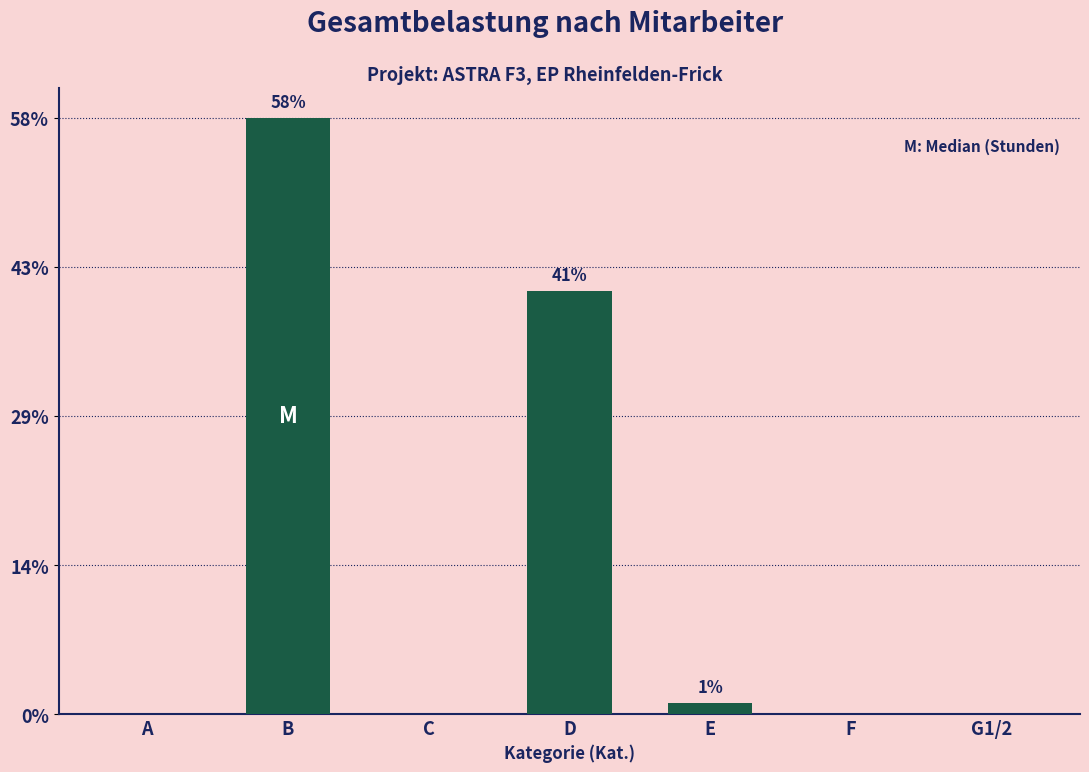

At which label is the value closest to 13?

D